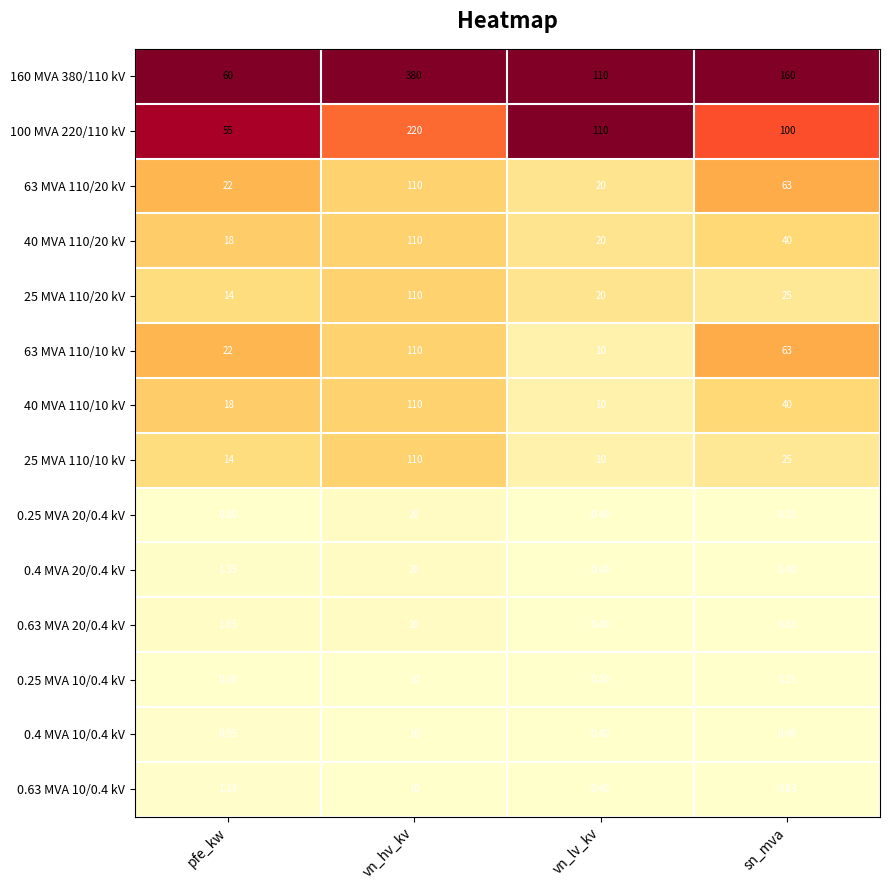

Count the number of categories in the chart.

4